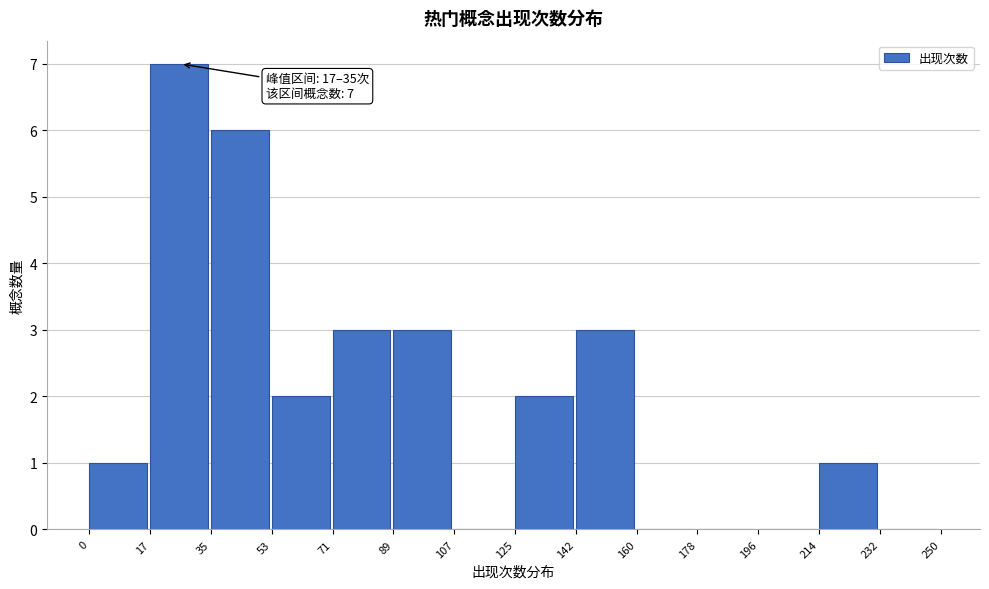

Which range on the x-axis has the tallest bar?

17 to 35